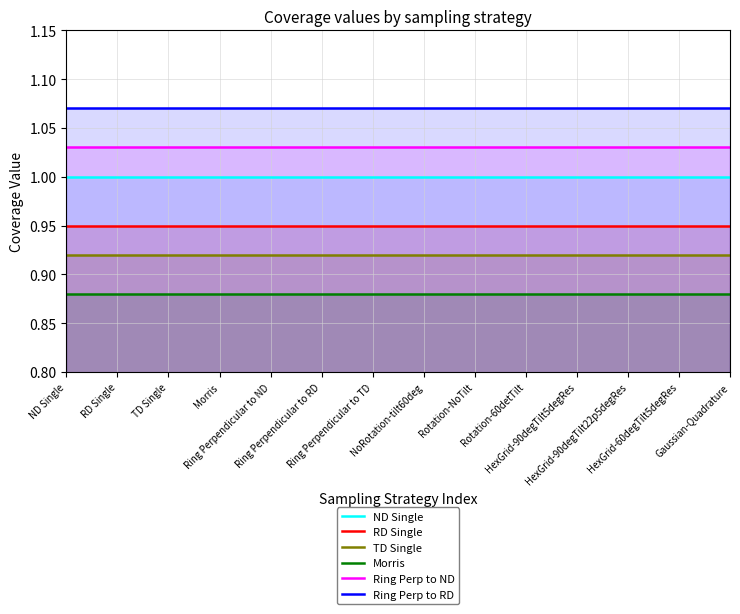

Which category has the highest value in the Ring Perp to ND series?

ND Single